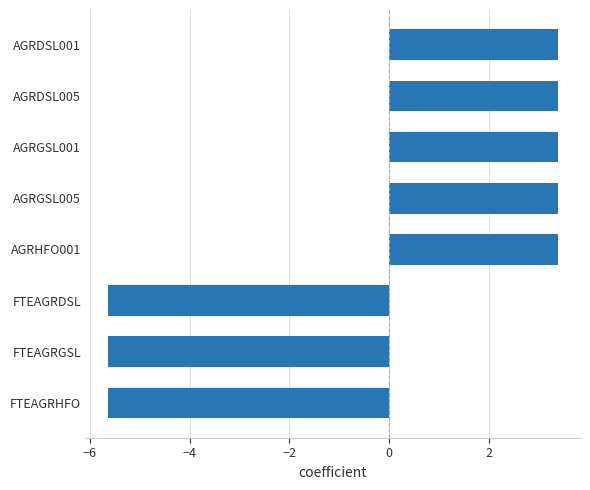

Between FTEAGRHFO and AGRDSL005, which is larger?

AGRDSL005